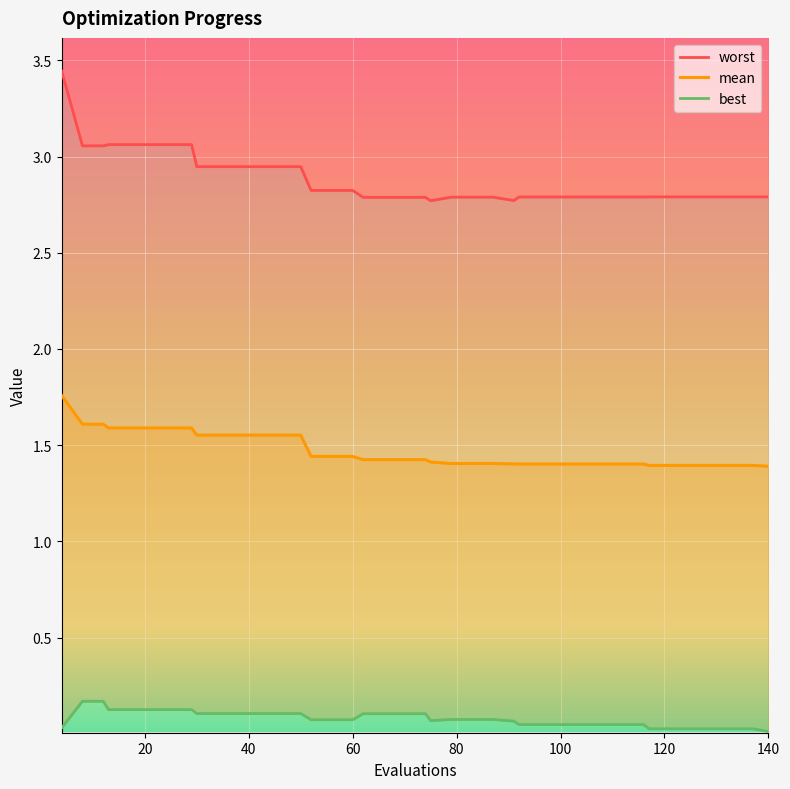

What is the value of the mean point at the 20th from the left?

1.4